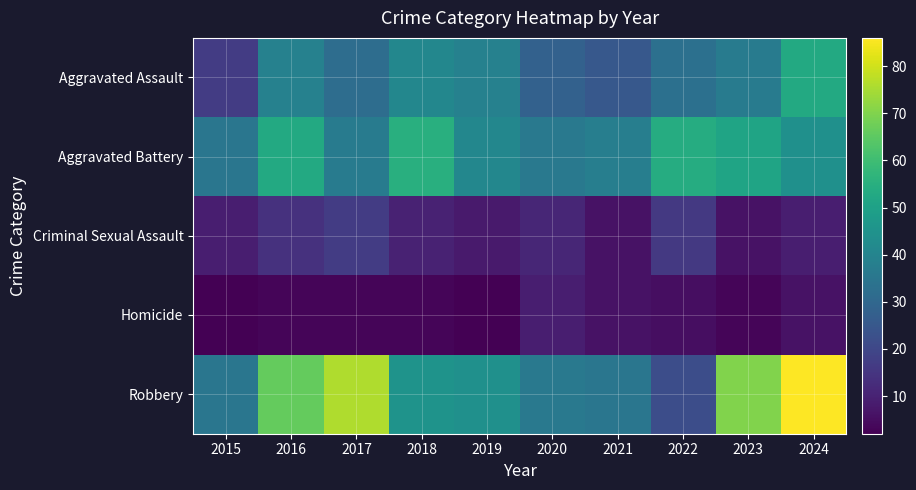

At how many categories does at least one series exceed 21?

10